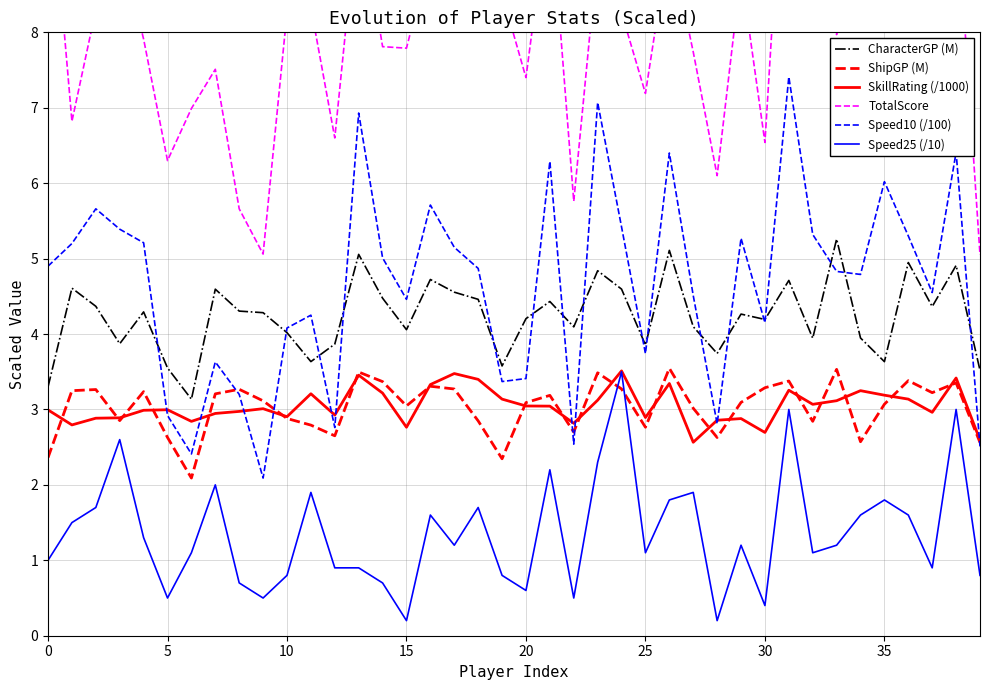

Reading left to right, extract all data points from this chart.

CharacterGP (M): 3.3	4.6	4.4	3.9	4.3	3.6	3.1	4.6	4.3	4.3	4.0	3.6	3.9	5.1	4.5	4.1	4.7	4.6	4.5	3.6	4.2	4.4	4.1	4.8	4.6	3.9	5.1	4.1	3.7	4.3	4.2	4.7	3.9	5.3	3.9	3.6	4.9	4.4	4.9	3.5
ShipGP (M): 2.4	3.2	3.3	2.9	3.2	2.6	2.1	3.2	3.3	3.1	2.9	2.8	2.7	3.5	3.4	3.0	3.3	3.3	2.8	2.3	3.1	3.2	2.7	3.5	3.3	2.8	3.5	3.0	2.6	3.1	3.3	3.4	2.8	3.5	2.6	3.1	3.4	3.2	3.4	2.6
SkillRating (/1000): 3.0	2.8	2.9	2.9	3.0	3.0	2.8	2.9	3.0	3.0	2.9	3.2	2.9	3.5	3.2	2.8	3.3	3.5	3.4	3.1	3.0	3.0	2.8	3.1	3.5	2.9	3.3	2.6	2.9	2.9	2.7	3.3	3.1	3.1	3.2	3.2	3.1	3.0	3.4	2.6
TotalScore: 10.5	6.8	8.3	9.2	7.9	6.3	7.0	7.5	5.7	5.1	8.3	8.3	6.6	9.8	7.8	7.8	9.0	9.0	9.1	8.5	7.4	9.8	5.8	9.1	8.3	7.2	9.2	7.7	6.1	8.8	6.5	11.7	9.4	8.0	9.7	10.5	8.6	8.1	9.8	5.0
Speed10 (/100): 4.9	5.2	5.7	5.4	5.2	2.9	2.4	3.6	3.2	2.1	4.1	4.2	2.8	6.9	5.0	4.5	5.7	5.2	4.9	3.4	3.4	6.3	2.5	7.1	5.4	3.7	6.4	4.5	2.8	5.3	4.2	7.4	5.3	4.8	4.8	6.0	5.3	4.5	6.4	2.5
Speed25 (/10): 1.0	1.5	1.7	2.6	1.3	0.5	1.1	2.0	0.7	0.5	0.8	1.9	0.9	0.9	0.7	0.2	1.6	1.2	1.7	0.8	0.6	2.2	0.5	2.3	3.5	1.1	1.8	1.9	0.2	1.2	0.4	3.0	1.1	1.2	1.6	1.8	1.6	0.9	3.0	0.8